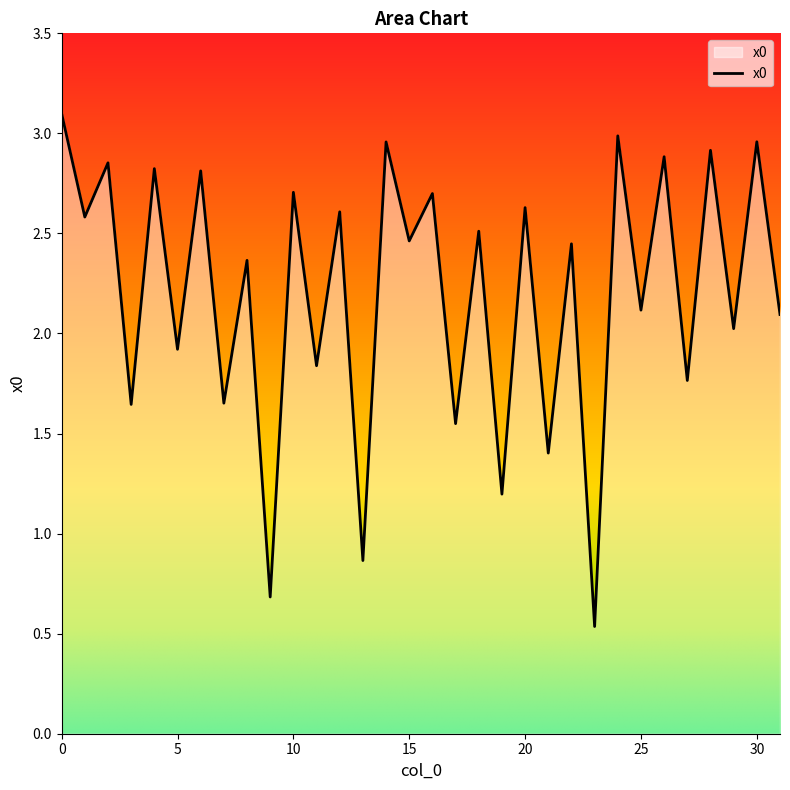

What is the difference between the maximum and minimum values?

2.6